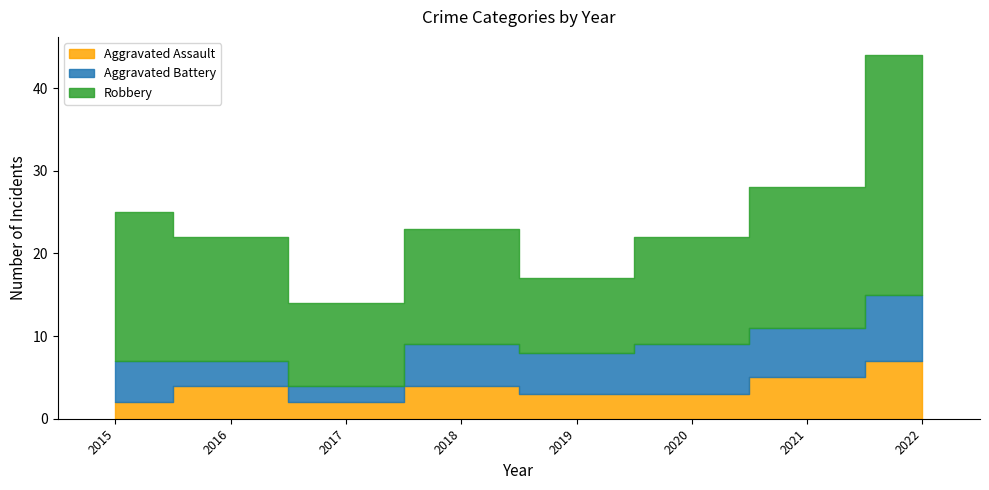

Is the value of Aggravated Assault at 2016 greater than the value of Robbery at 2018?

No